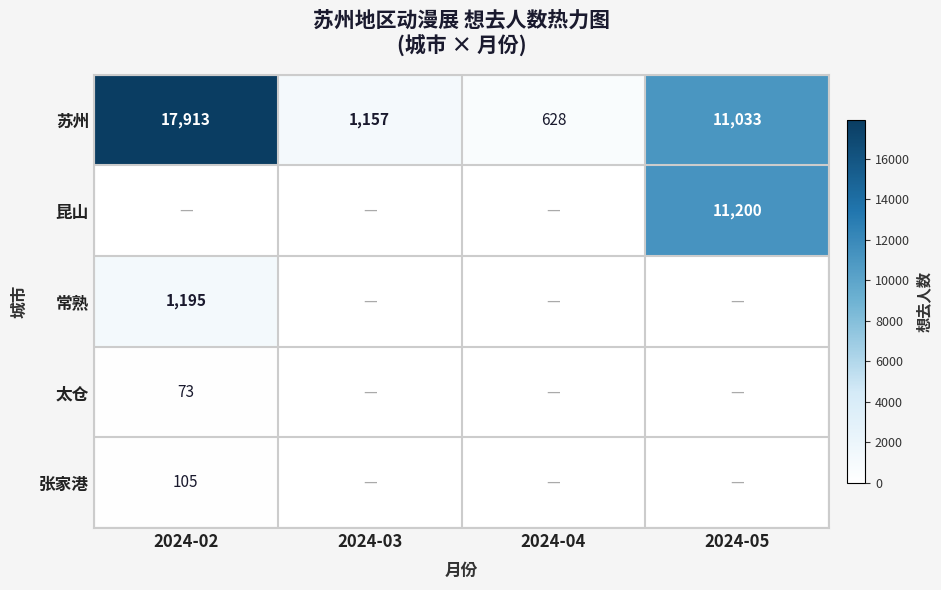

What is the approximate value of 苏州 at 2024-05, to the nearest 10?

11030